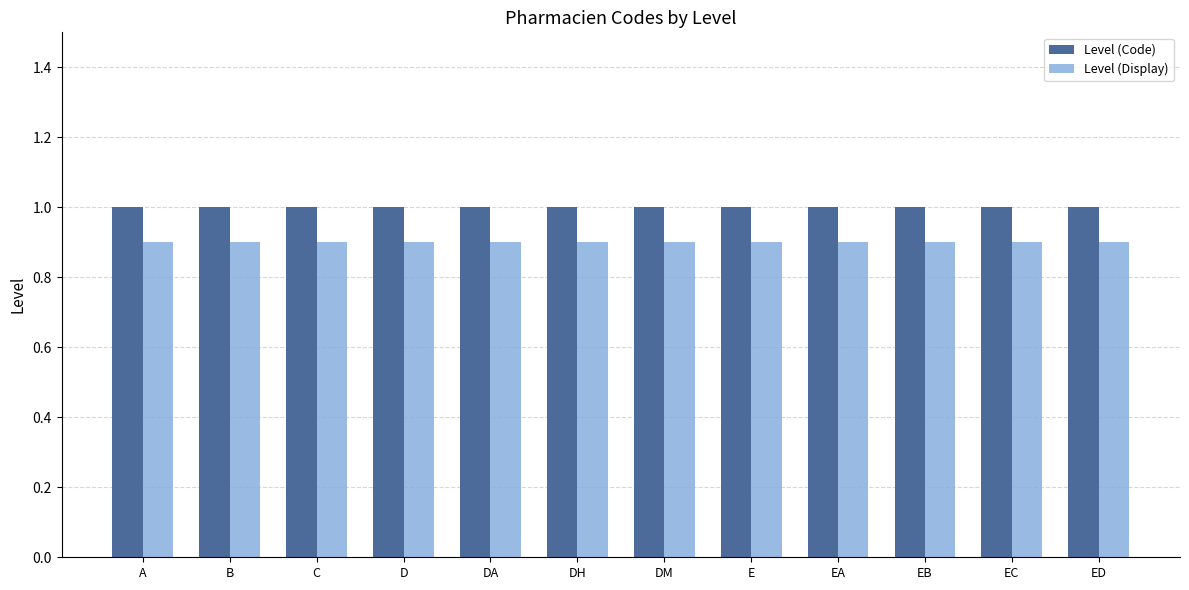

Which series has the largest total across all categories?

Level (Code)